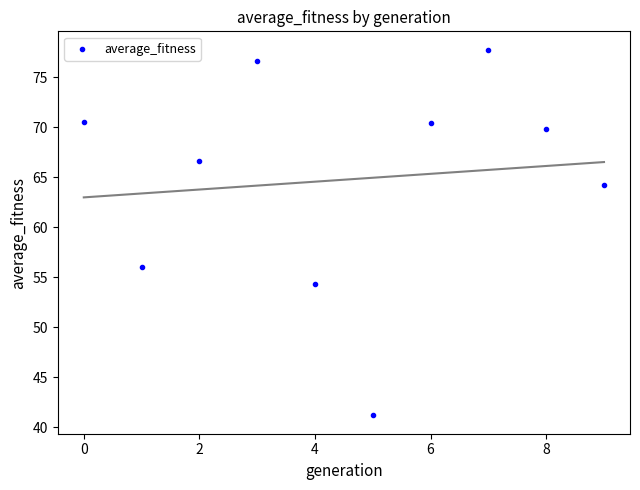

What Y value in the scatter plot is closest to 59?

56.0